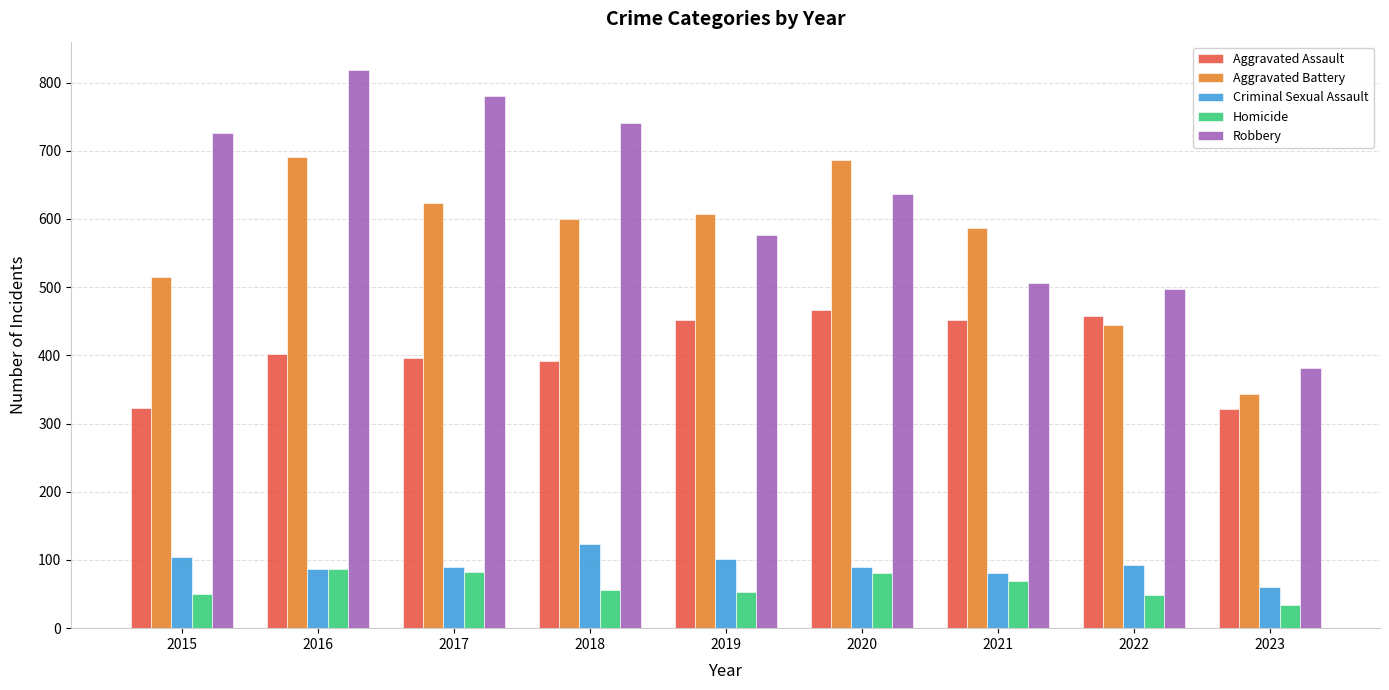

At how many categories does at least one series exceed 62?

9